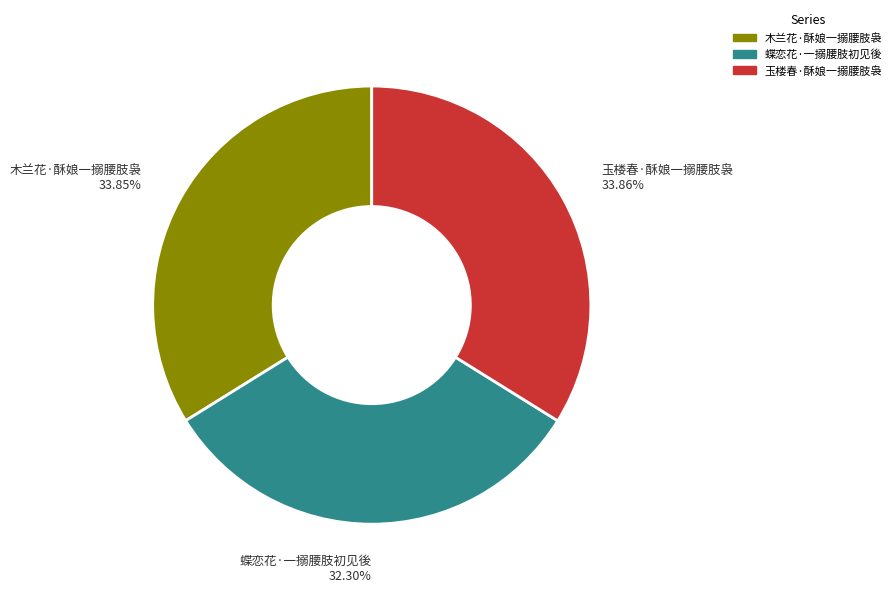

What is the total percentage of 蝶恋花·一搦腰肢初见後 and 玉楼春·酥娘一搦腰肢袅?

66.2%